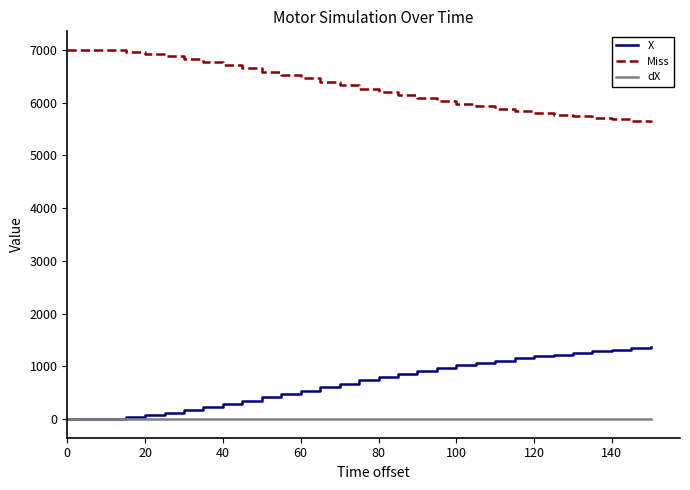

Rank the series by their maximum value, from highest to lowest.

Miss, X, dX